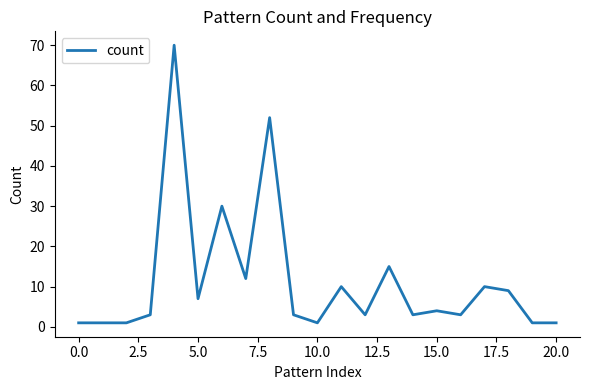

What is the smallest value displayed?

1